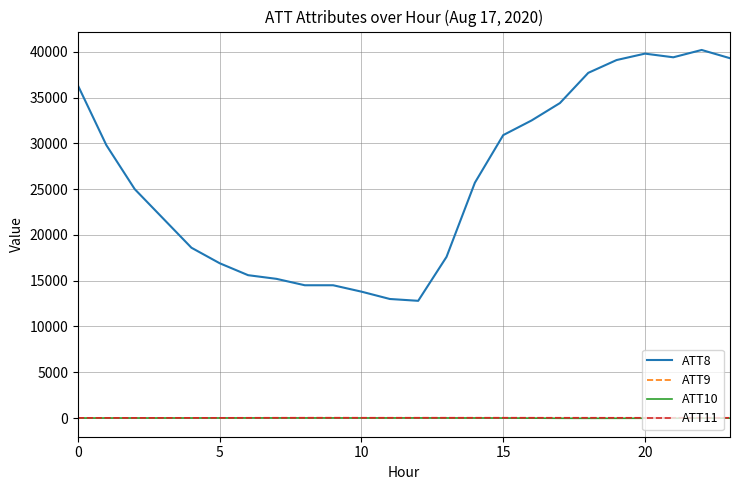

What are all the series names shown in the legend?

ATT8, ATT9, ATT10, ATT11